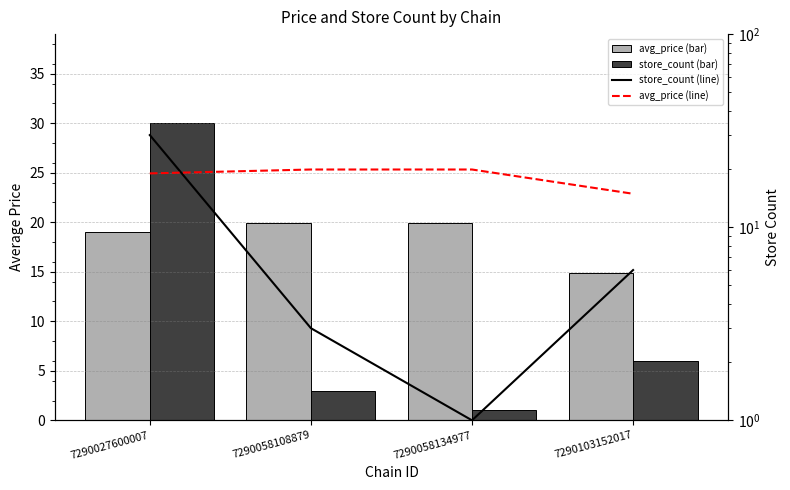

What is the approximate value of avg_price (line) at 7290027600007?

19.0